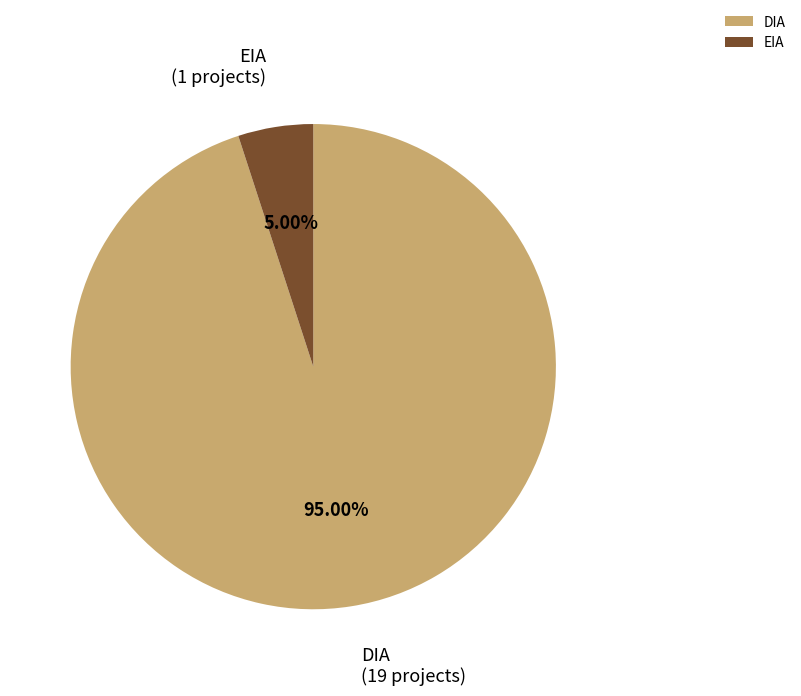

Does DIA account for over 50% of the chart?

Yes